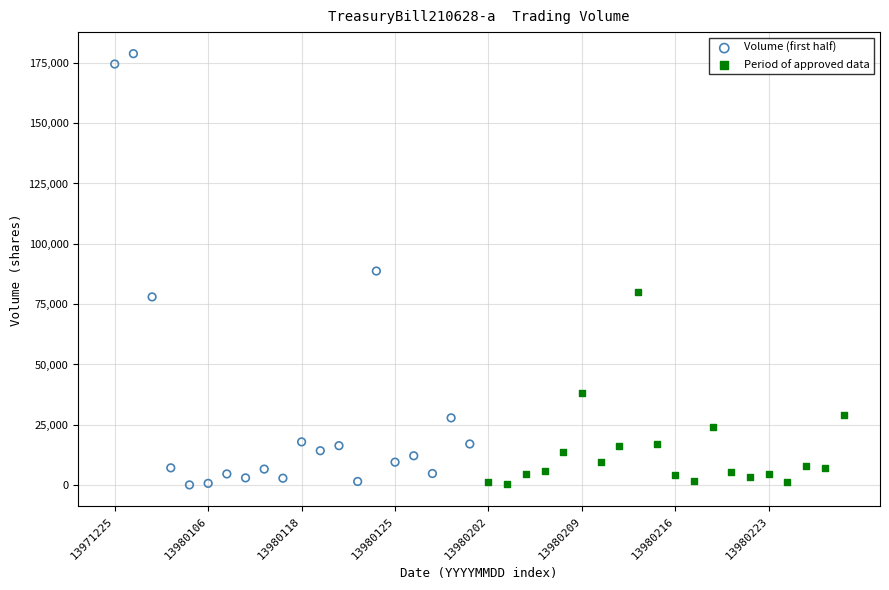

Which series reaches the maximum Y coordinate?

Volume (first half)